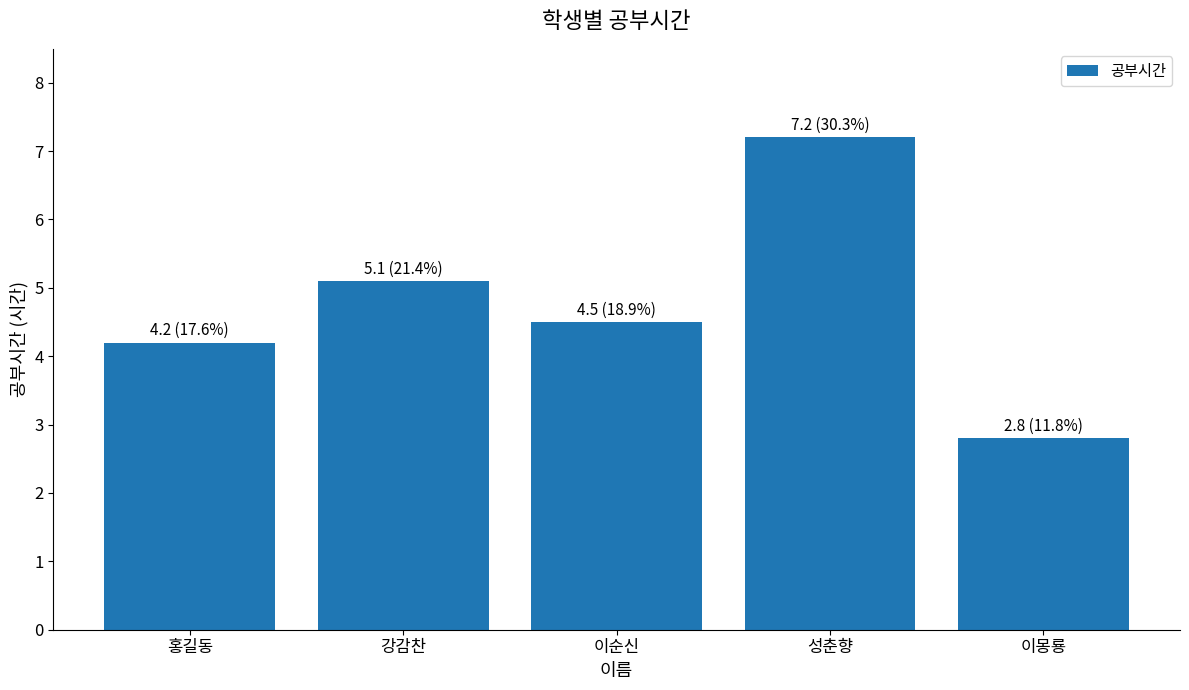

What is the value of the 4th bar from the left?

7.2